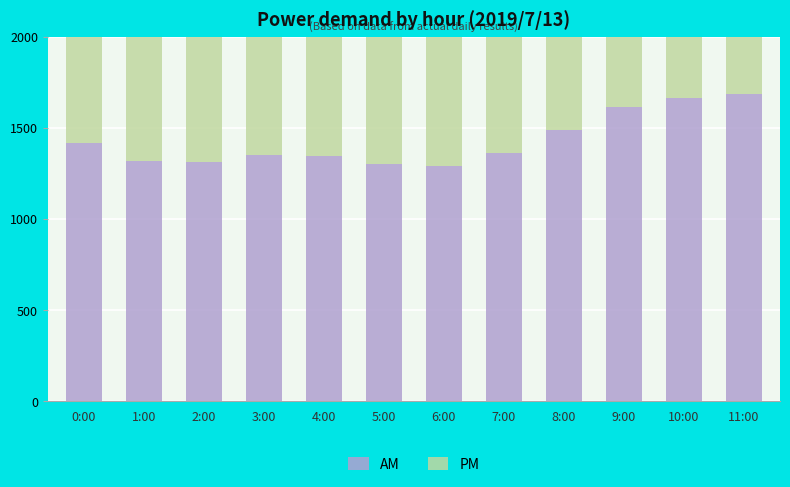

At which category does the chart reach its minimum across all series?

6:00